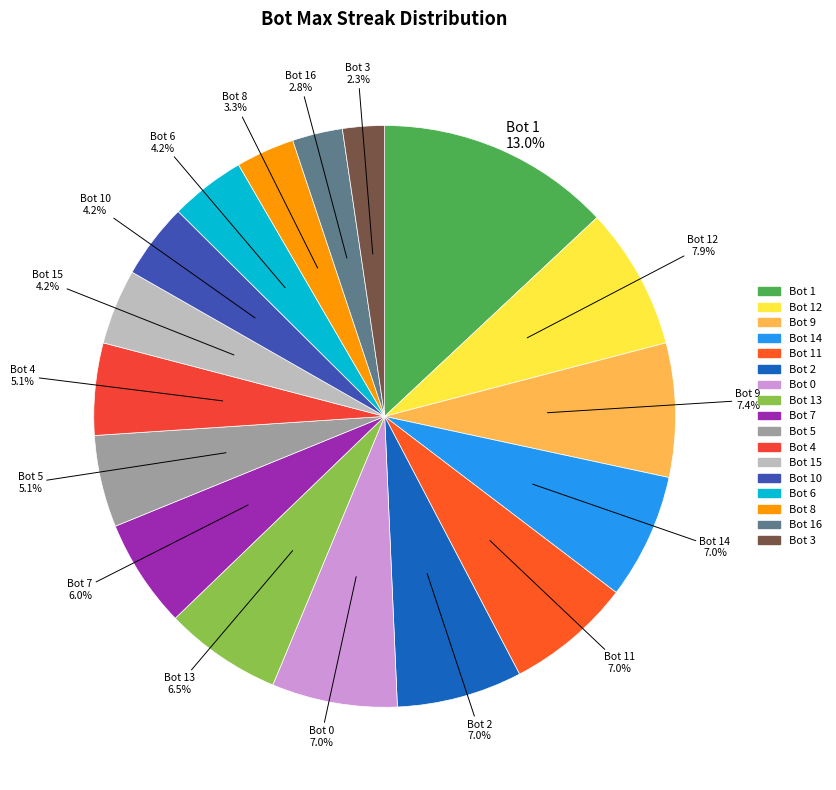

How many slices are in this pie chart?

17